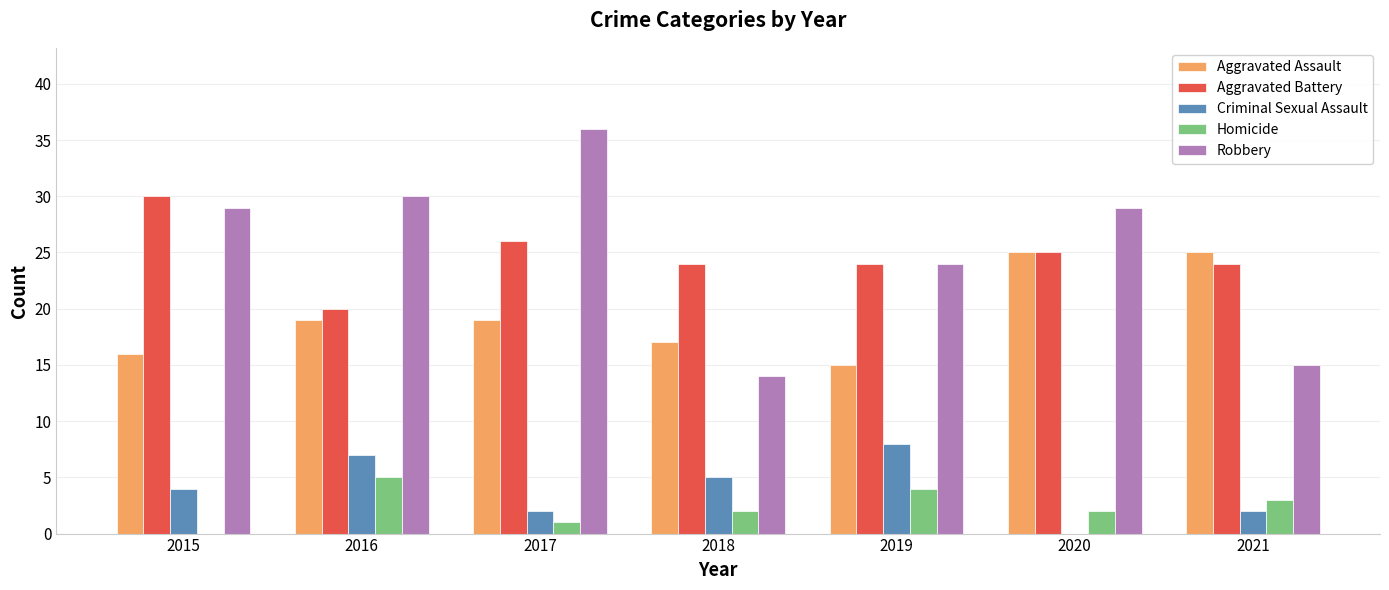

What is the sum of all Aggravated Assault values?

136